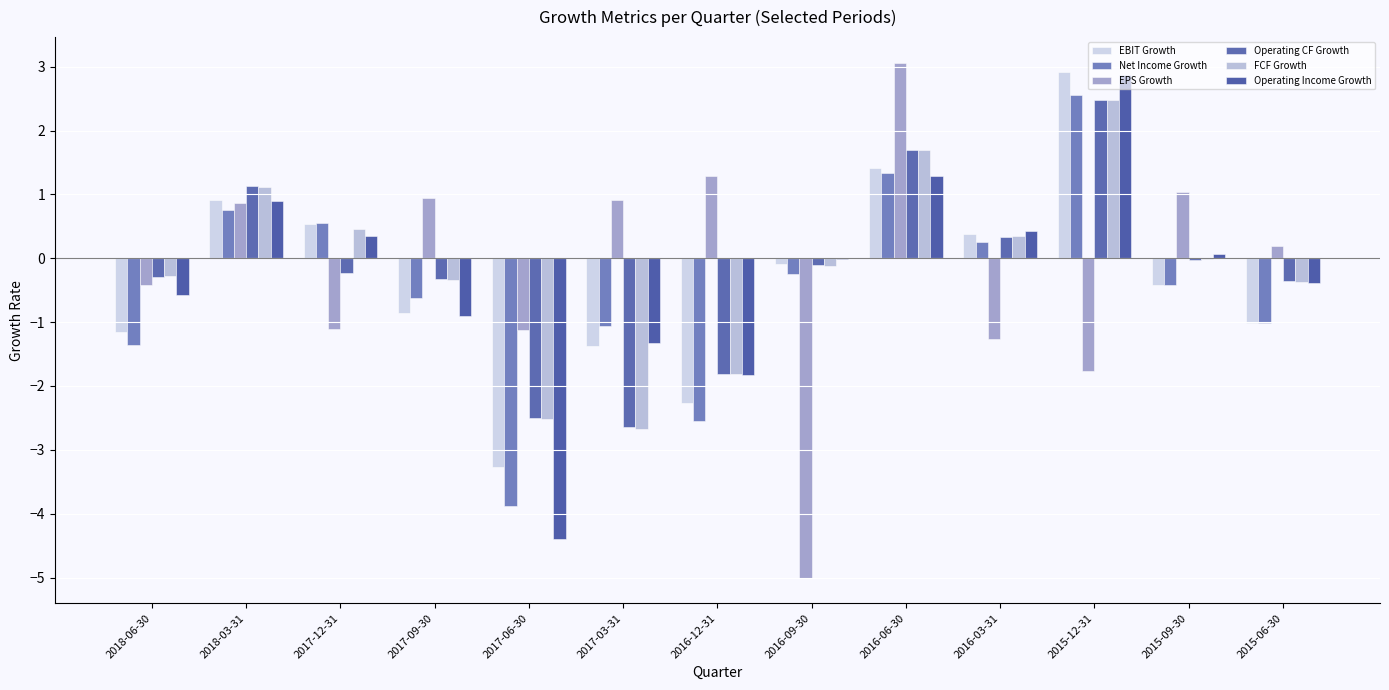

How many groups of bars are there?

13